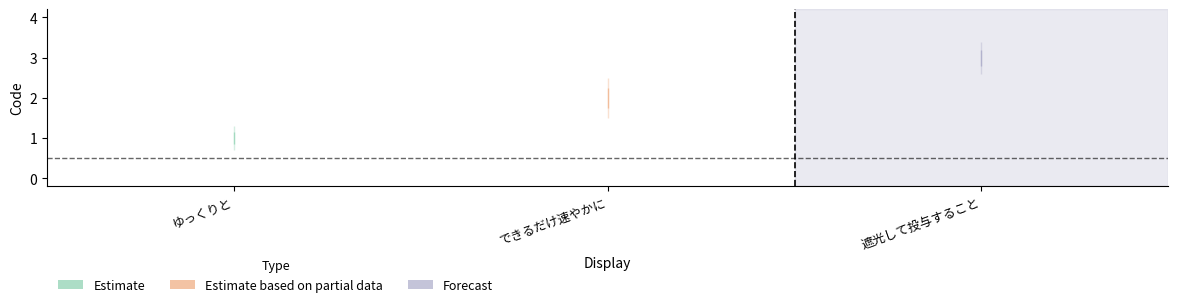

What is the maximum value shown in the chart?

3